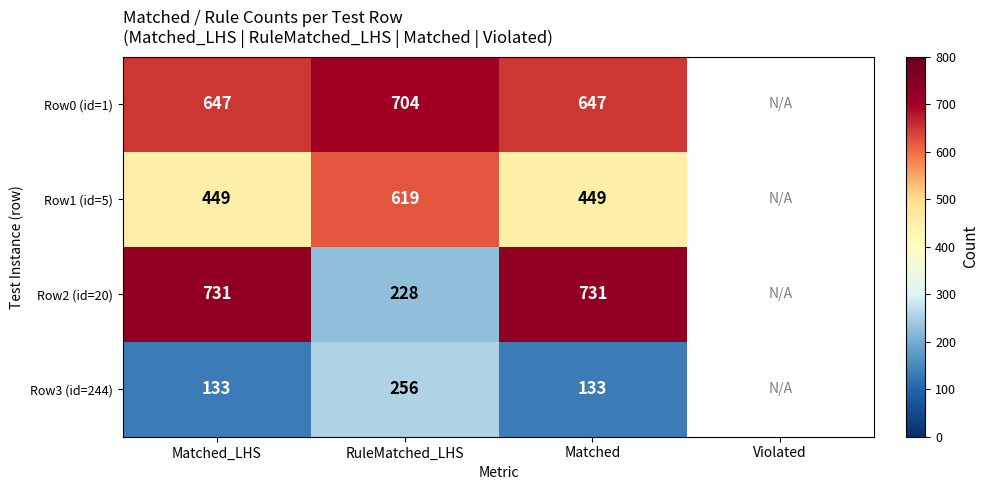

The Row1 (id=5) series shows 449 at Matched_LHS. True or false?

True